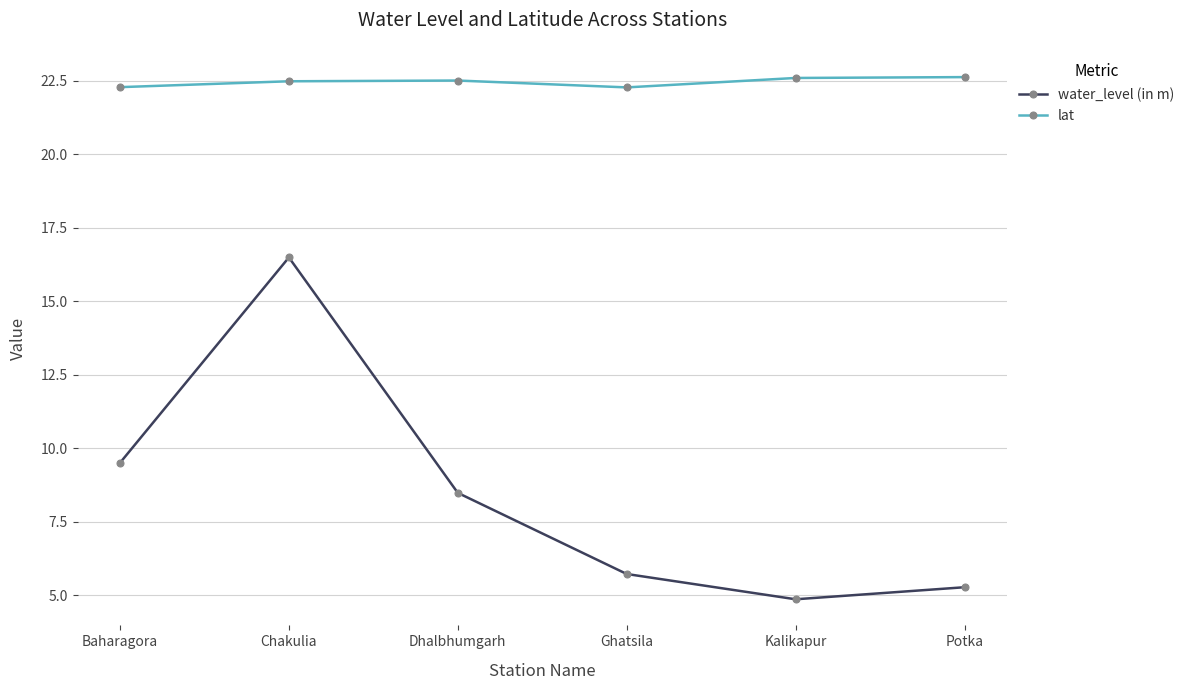

Where is the first local maximum for water_level (in m)?

Chakulia